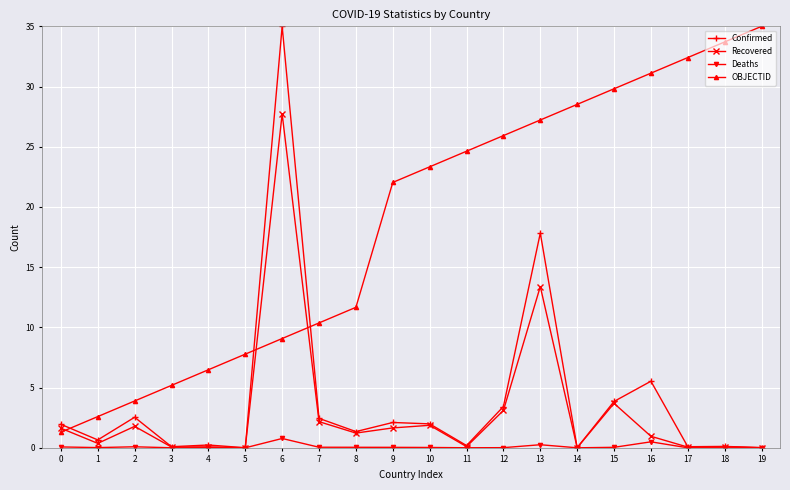

True or false: OBJECTID has a value of 27.2 at 13.

True